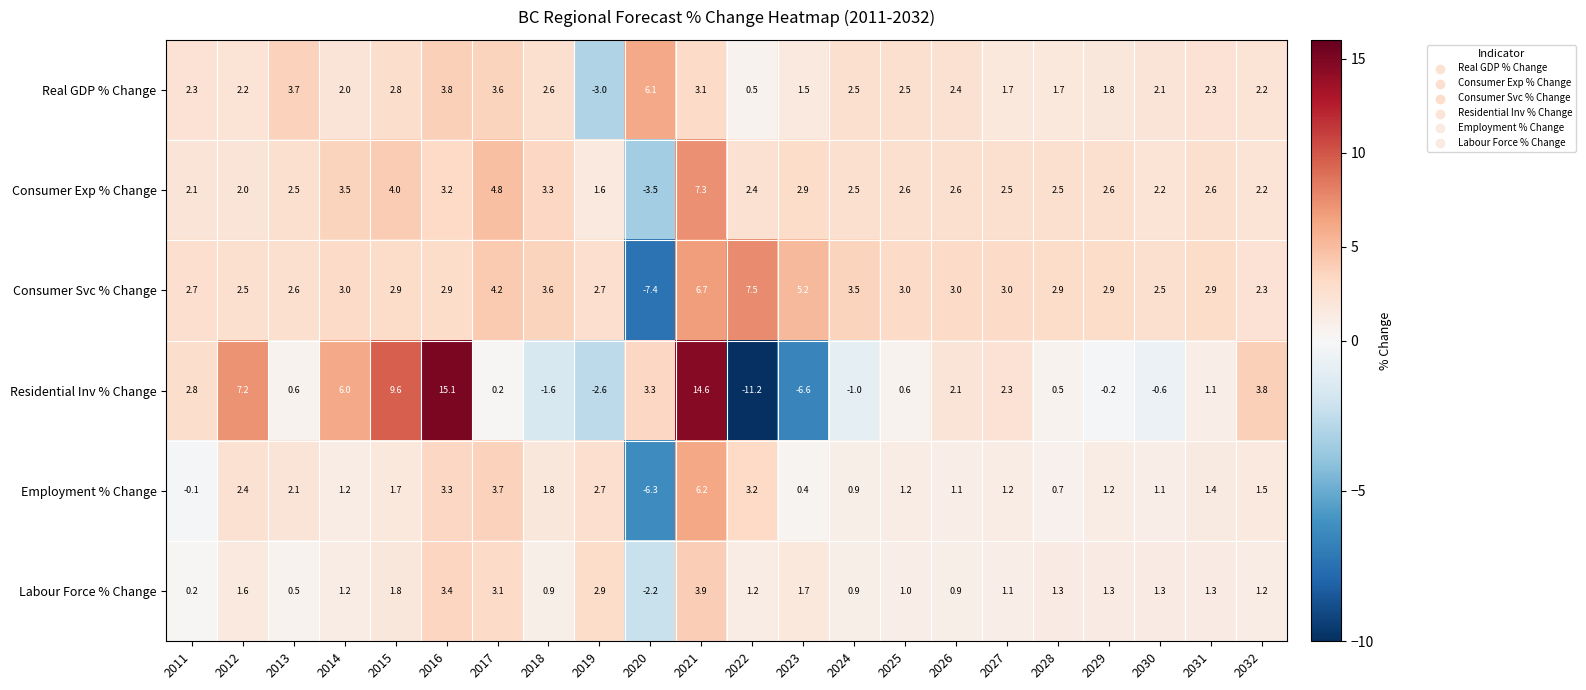

The value of Employment % Change at 2011 is -0.1. True or false?

True